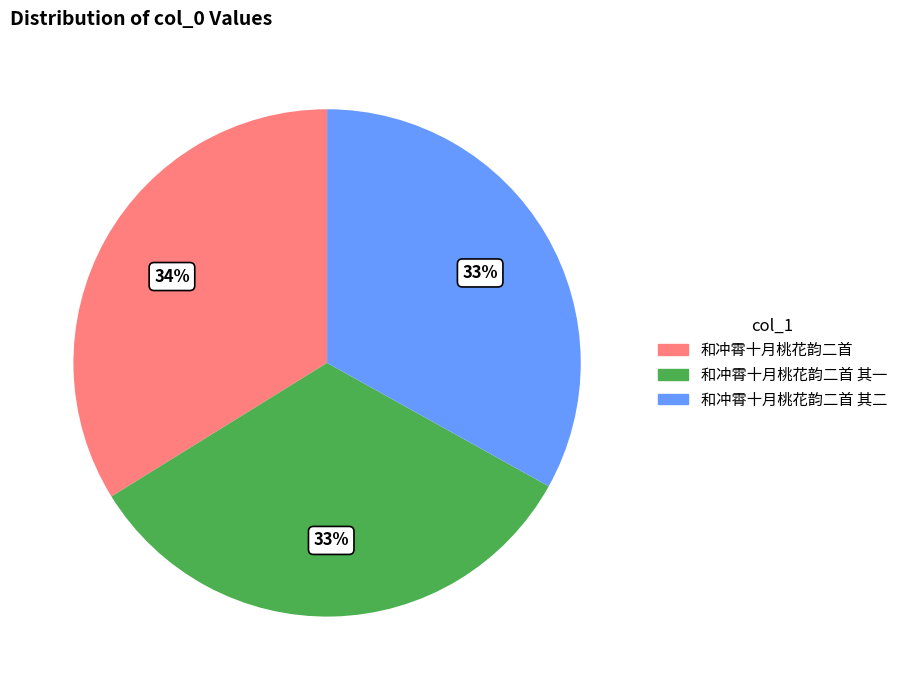

To the nearest percent, what is the average slice percentage?

33%